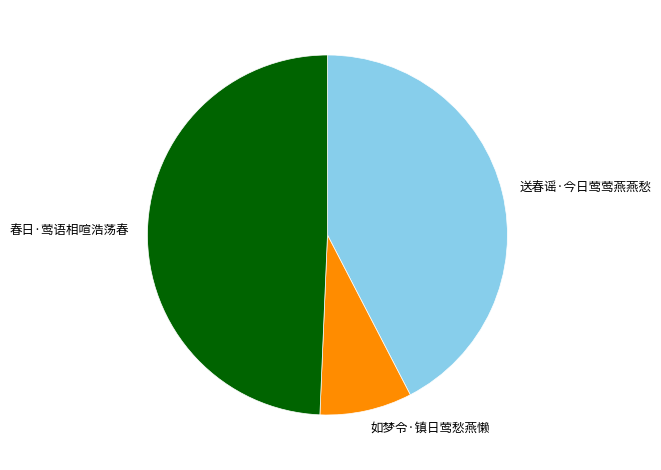

Combined, do 春日·莺语相喧浩荡春 and 送春谣·今日莺莺燕燕愁 account for over 50%?

Yes